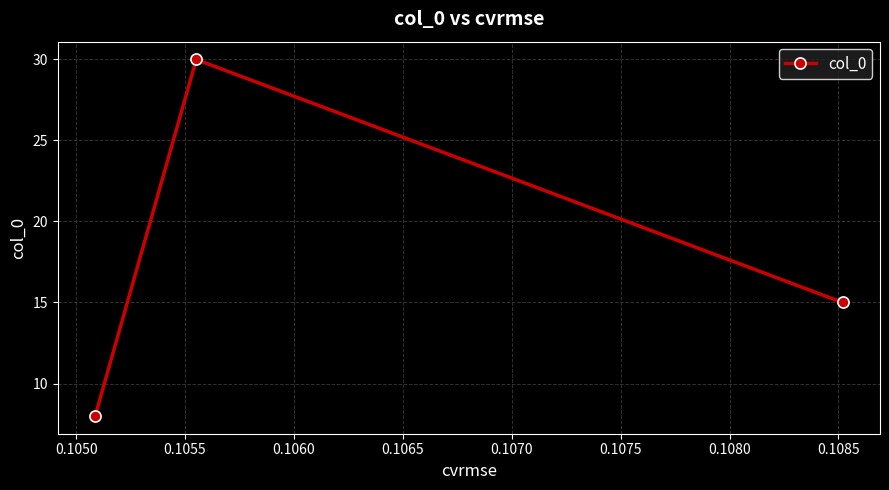

What is the minimum value shown in the chart?

8